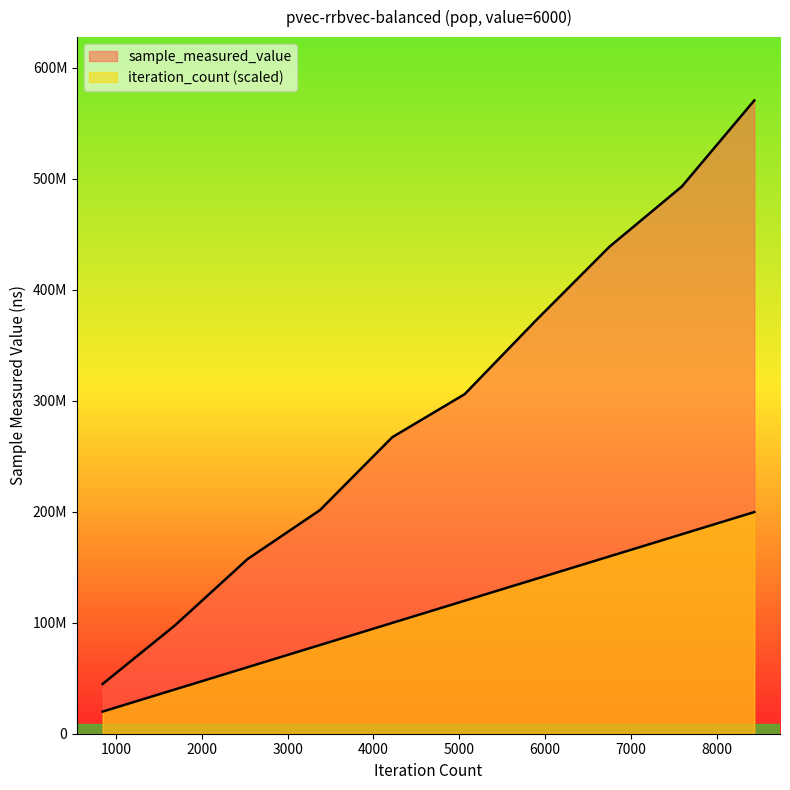

Which category has the lowest value across all series?

844